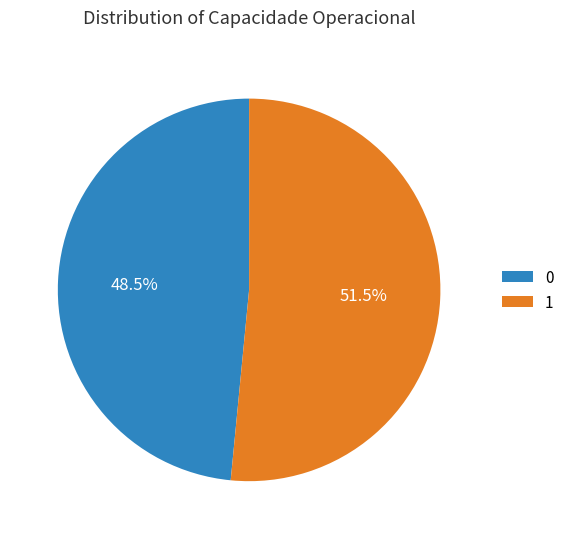

Combined, do 0 and 1 account for over 50%?

Yes